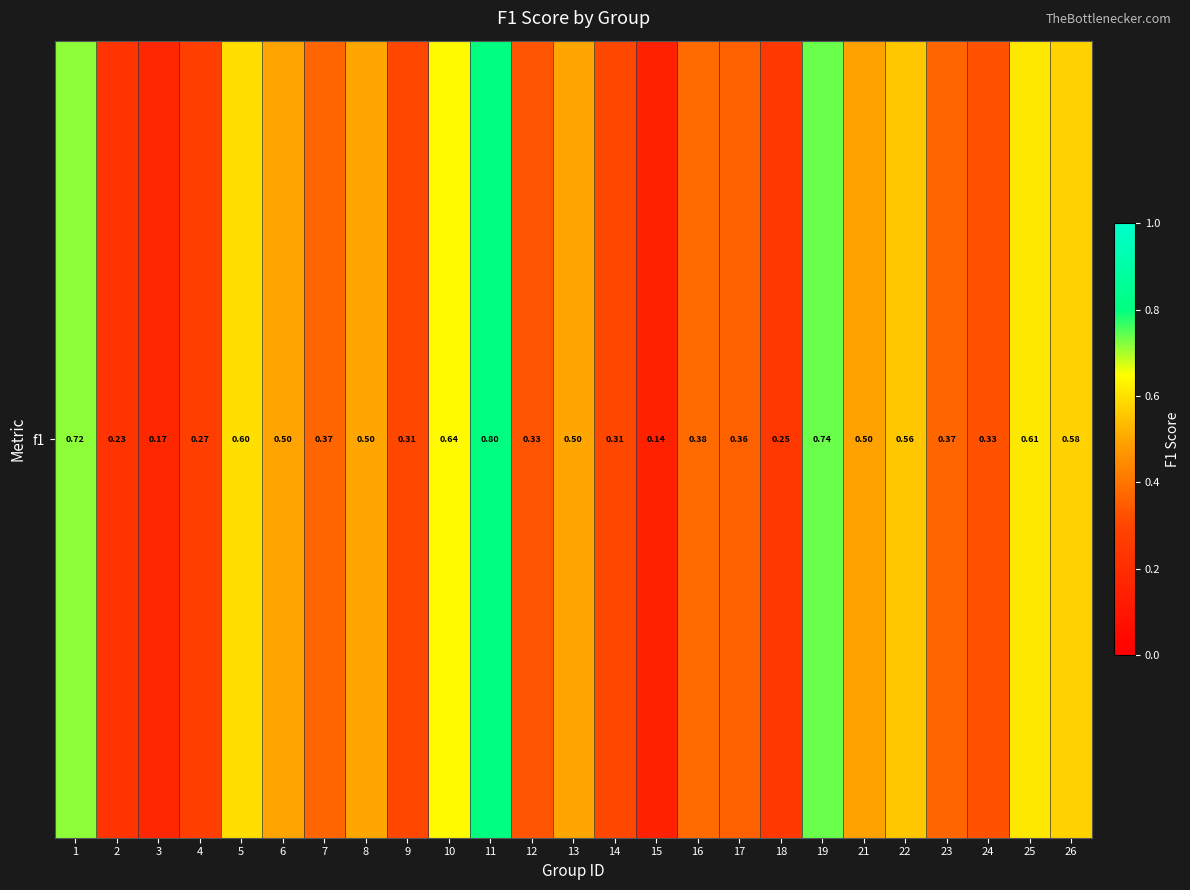

Reading right to left, extract all data points from this chart.

0.6	0.6	0.3	0.4	0.6	0.5	0.7	0.2	0.4	0.4	0.1	0.3	0.5	0.3	0.8	0.6	0.3	0.5	0.4	0.5	0.6	0.3	0.2	0.2	0.7